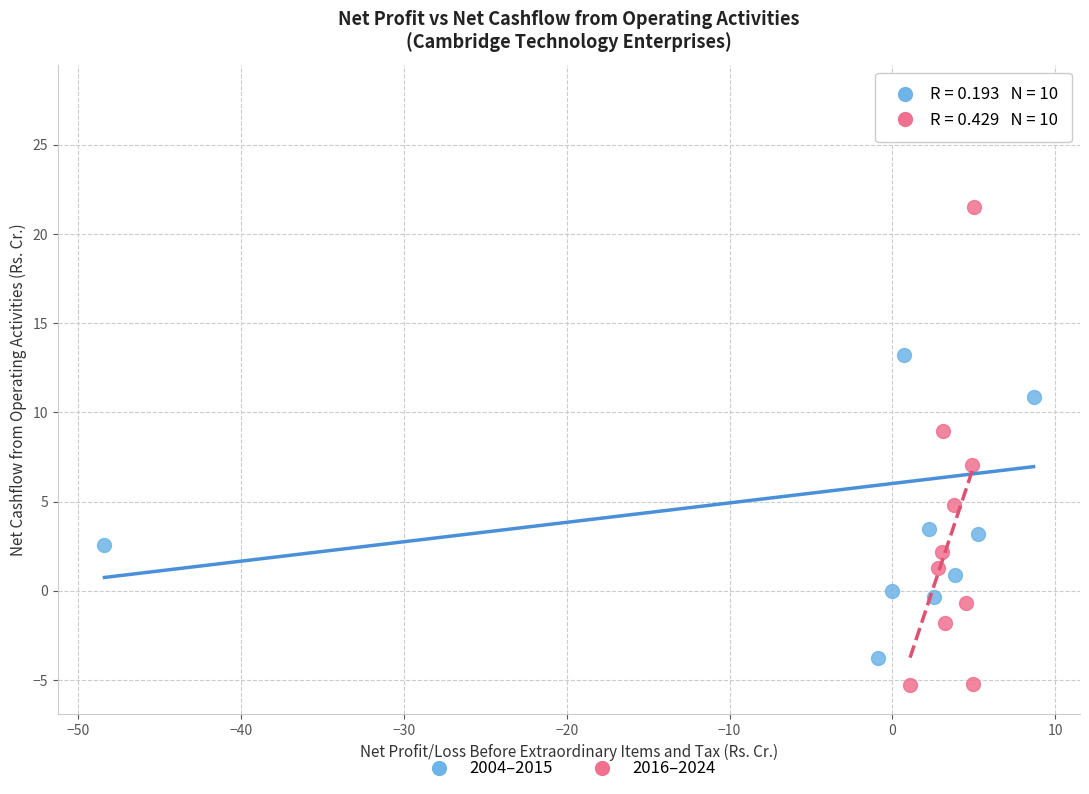

Which series reaches the minimum Y coordinate?

2016–2024